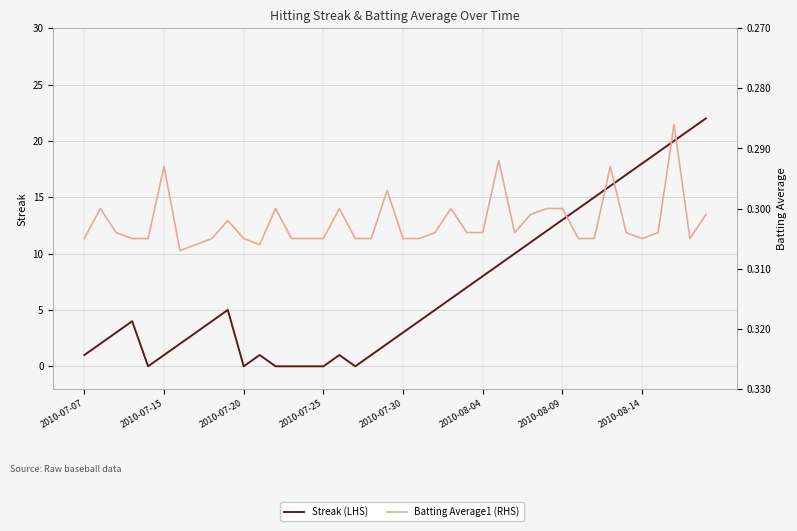

The Streak (LHS) series shows 15.3 at 2010-07-20. True or false?

False